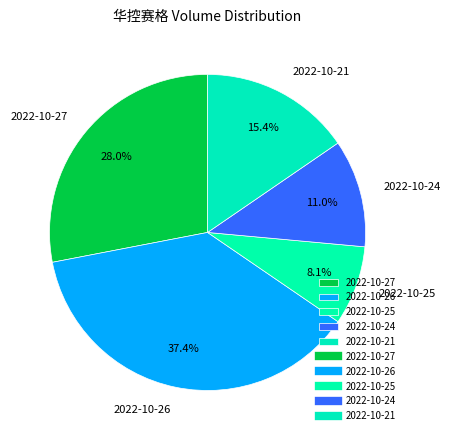

What percentage do 2022-10-21 and 2022-10-25 together represent?

23.5%